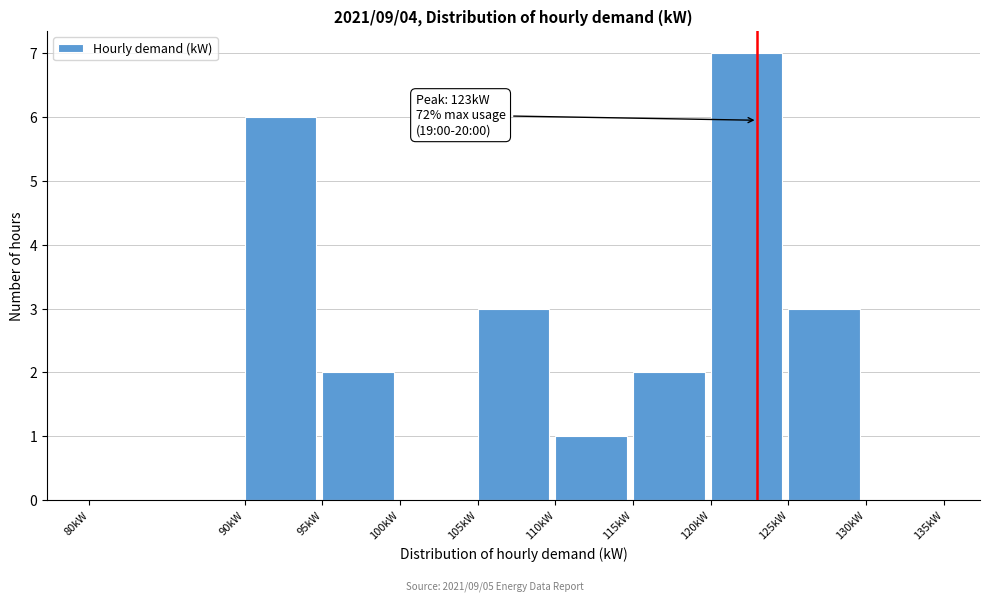

Which range on the x-axis has the tallest bar?

120 to 125